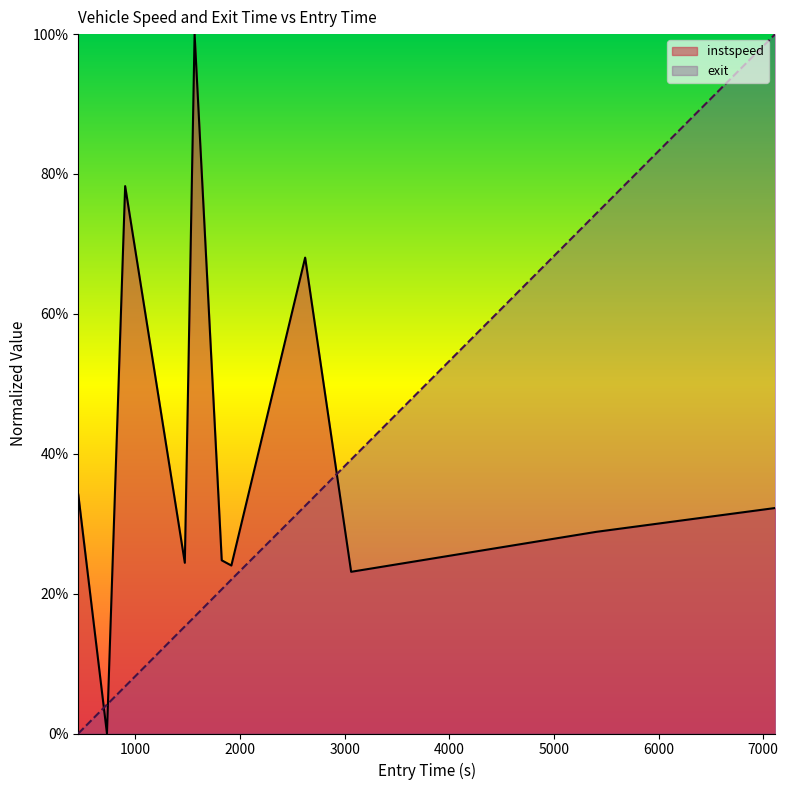

True or false: exit has more than 0 points higher than both neighbors.

False